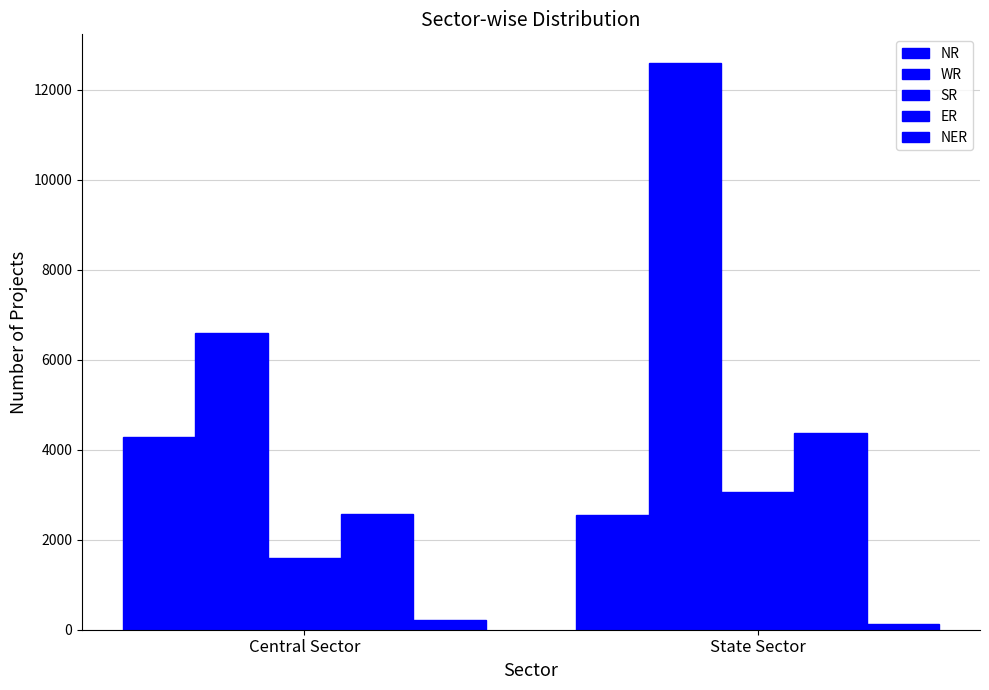

What is the label of the 1st bar from the right?

State Sector